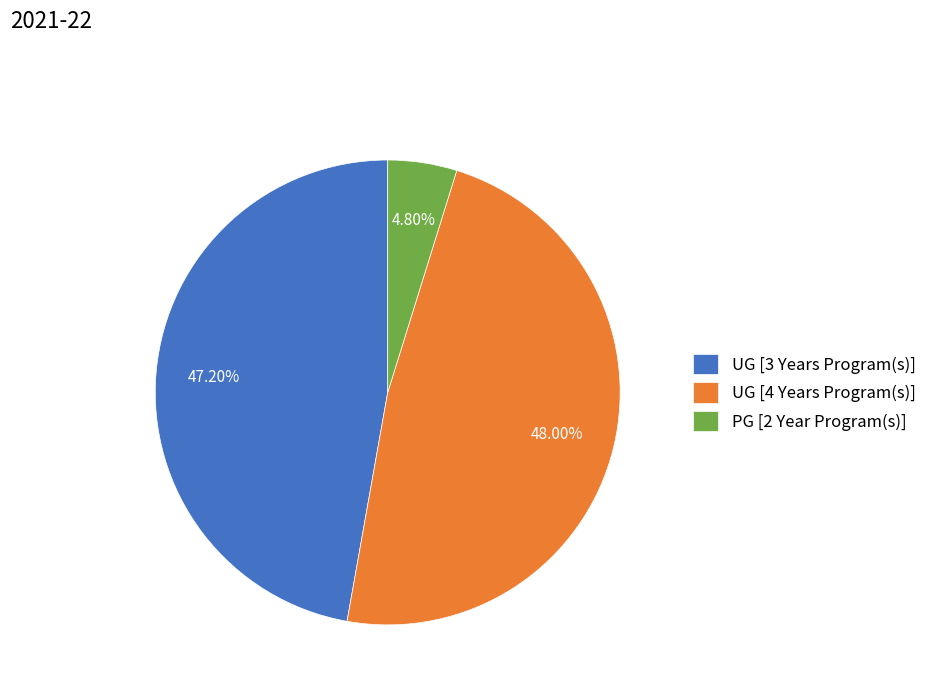

What portion of the pie excludes UG [4 Years Program(s)]?

52.0%